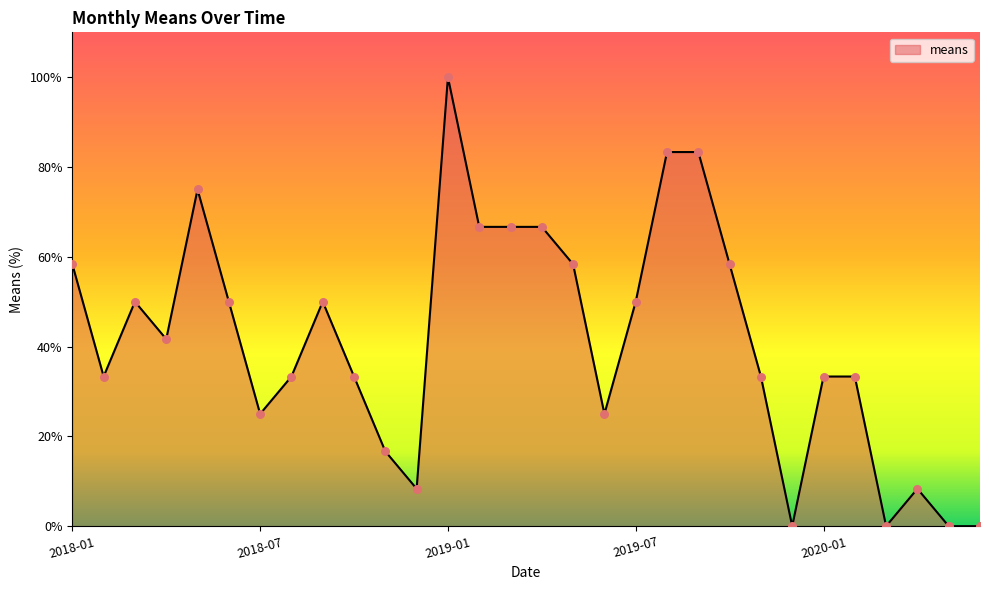

What is the difference between the maximum and minimum values?

100.0